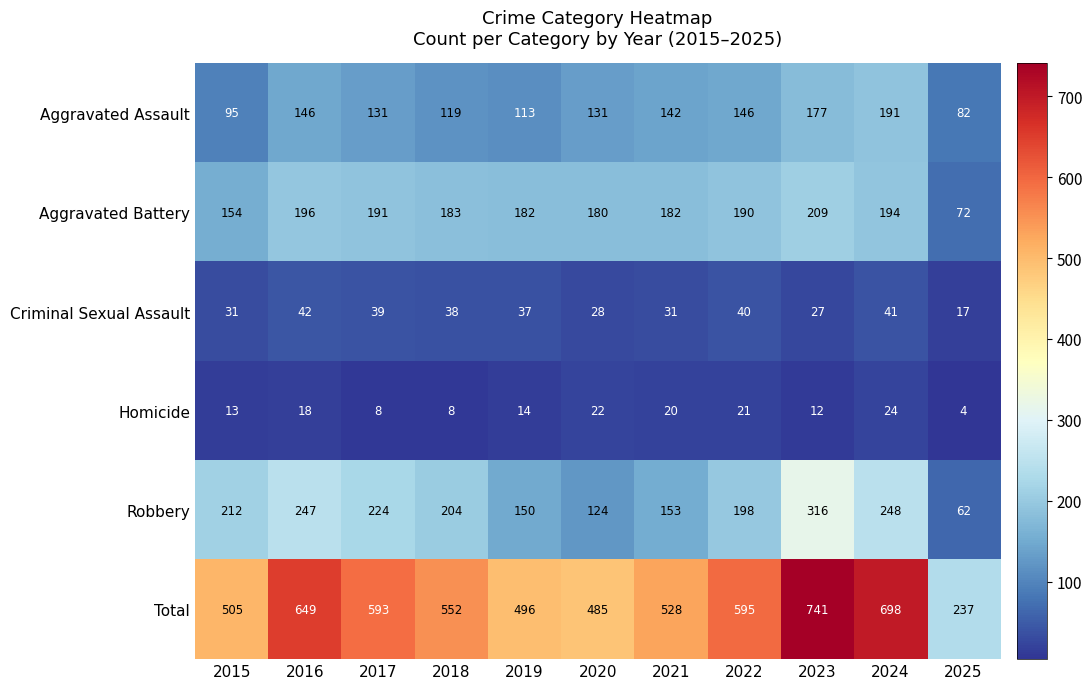

What is the sum of all Total values?

6079